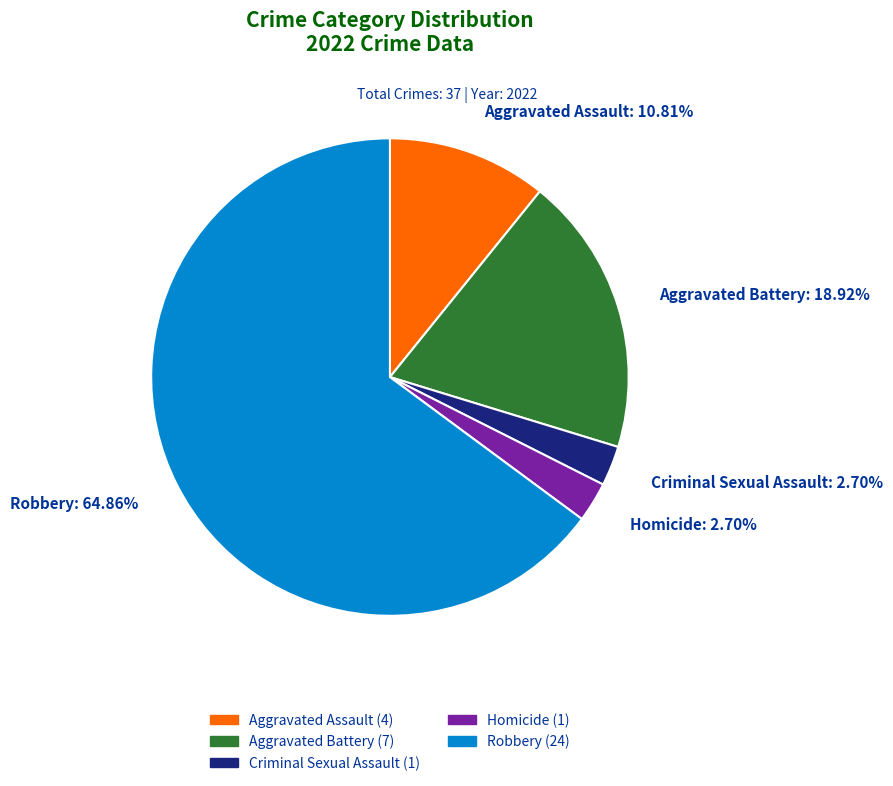

Is Robbery the majority of the pie?

Yes